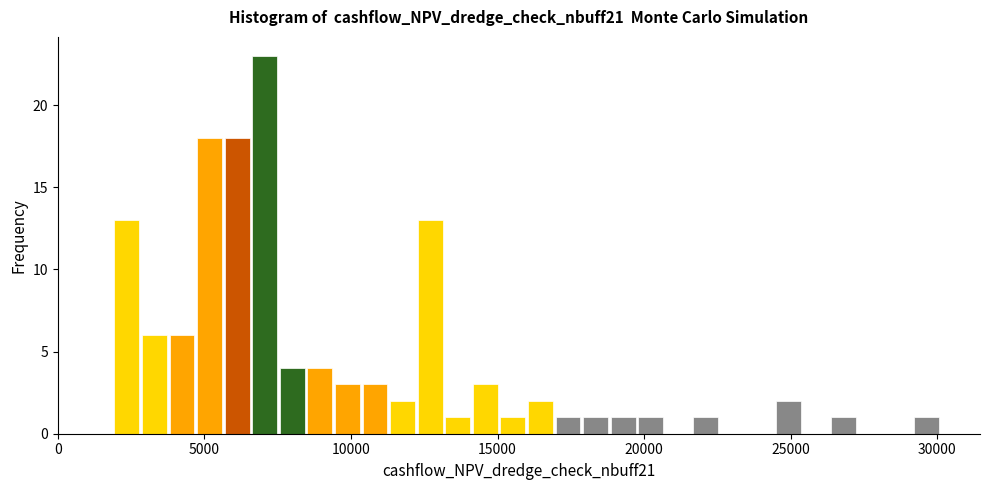

Around what value on the x-axis is the tallest bar? Give the approximate position of its centre, as read against the axis.

7000